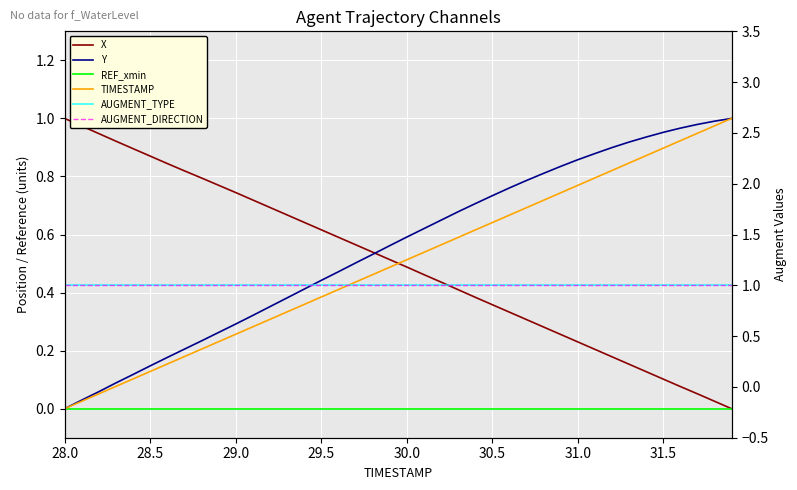

Reading left to right, what are all the values shown in this chart?

X: 1.0	1.0	0.9	0.9	0.9	0.9	0.8	0.8	0.8	0.8	0.7	0.7	0.7	0.7	0.6	0.6	0.6	0.6	0.5	0.5	0.5	0.5	0.4	0.4	0.4	0.4	0.3	0.3	0.3	0.3	0.2	0.2	0.2	0.2	0.1	0.1	0.1	0.1	0.0	0.0
Y: 0.0	0.0	0.1	0.1	0.1	0.1	0.2	0.2	0.2	0.3	0.3	0.3	0.4	0.4	0.4	0.4	0.5	0.5	0.5	0.6	0.6	0.6	0.6	0.7	0.7	0.7	0.8	0.8	0.8	0.8	0.9	0.9	0.9	0.9	0.9	1.0	1.0	1.0	1.0	1.0
REF_xmin: 0.0	0.0	0.0	0.0	0.0	0.0	0.0	0.0	0.0	0.0	0.0	0.0	0.0	0.0	0.0	0.0	0.0	0.0	0.0	0.0	0.0	0.0	0.0	0.0	0.0	0.0	0.0	0.0	0.0	0.0	0.0	0.0	0.0	0.0	0.0	0.0	0.0	0.0	0.0	0.0
TIMESTAMP: 0.0	0.0	0.1	0.1	0.1	0.1	0.2	0.2	0.2	0.2	0.3	0.3	0.3	0.3	0.4	0.4	0.4	0.4	0.5	0.5	0.5	0.5	0.6	0.6	0.6	0.6	0.7	0.7	0.7	0.7	0.8	0.8	0.8	0.8	0.9	0.9	0.9	0.9	1.0	1.0
AUGMENT_TYPE: 1.0	1.0	1.0	1.0	1.0	1.0	1.0	1.0	1.0	1.0	1.0	1.0	1.0	1.0	1.0	1.0	1.0	1.0	1.0	1.0	1.0	1.0	1.0	1.0	1.0	1.0	1.0	1.0	1.0	1.0	1.0	1.0	1.0	1.0	1.0	1.0	1.0	1.0	1.0	1.0
AUGMENT_DIRECTION: 1.0	1.0	1.0	1.0	1.0	1.0	1.0	1.0	1.0	1.0	1.0	1.0	1.0	1.0	1.0	1.0	1.0	1.0	1.0	1.0	1.0	1.0	1.0	1.0	1.0	1.0	1.0	1.0	1.0	1.0	1.0	1.0	1.0	1.0	1.0	1.0	1.0	1.0	1.0	1.0